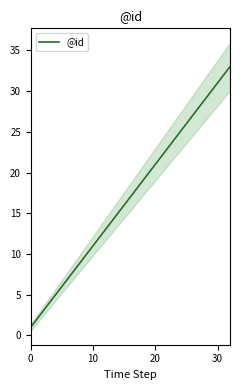

What is the maximum value shown in the chart?

33